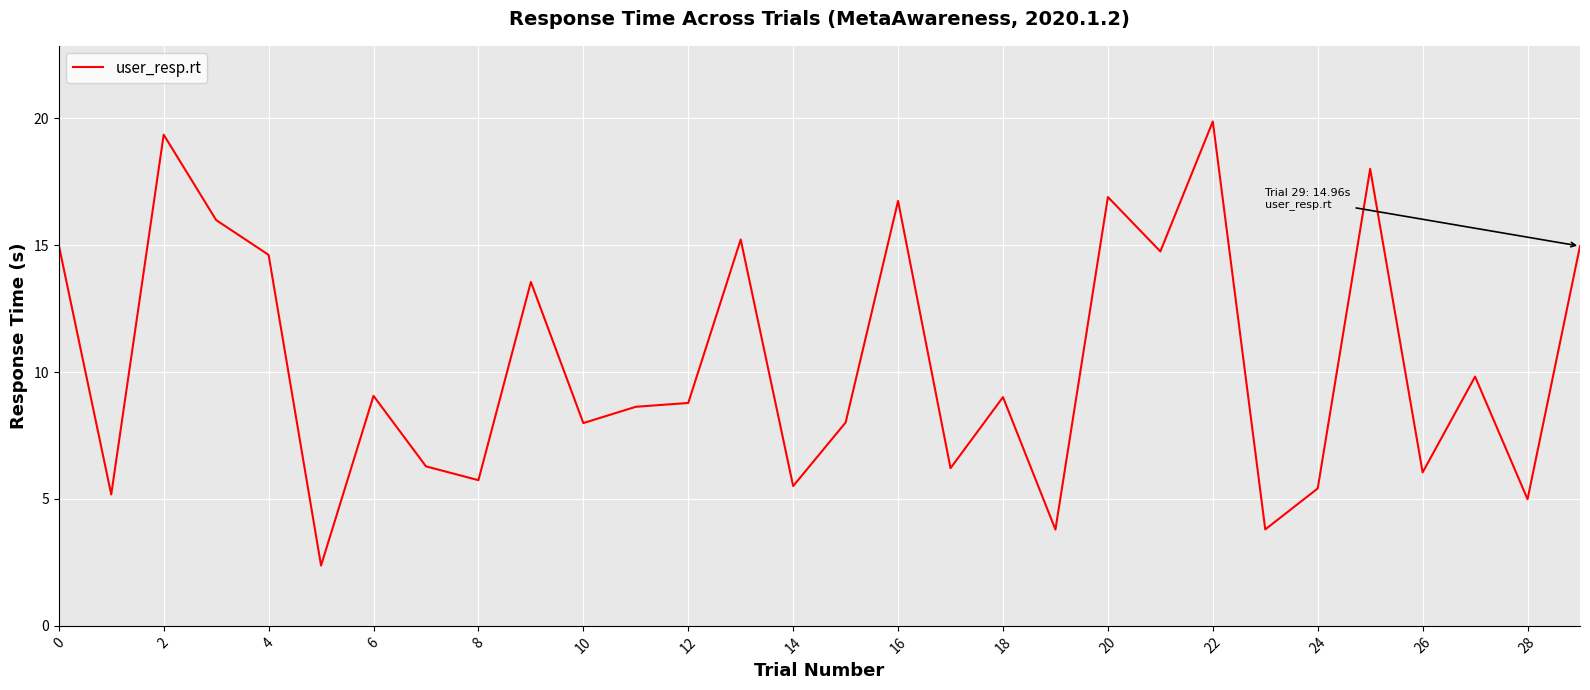

What is the difference between the maximum and minimum values?

17.5